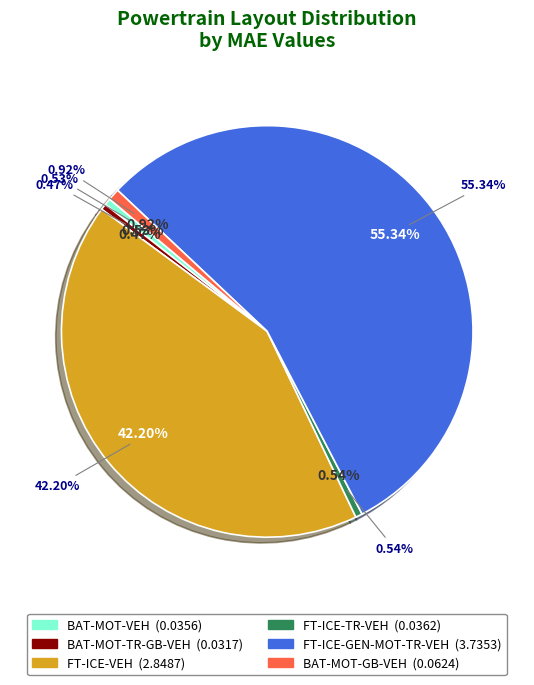

The BAT-MOT-GB-VEH slice represents 1% of the pie. True or false?

True